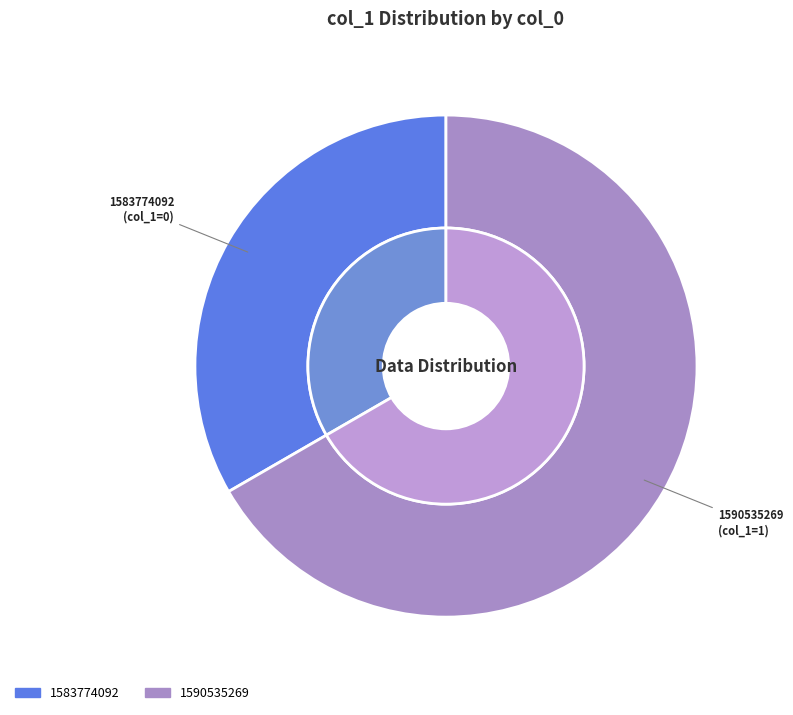

Do 1590535269 and 1583774092 together represent more than half of the pie?

Yes